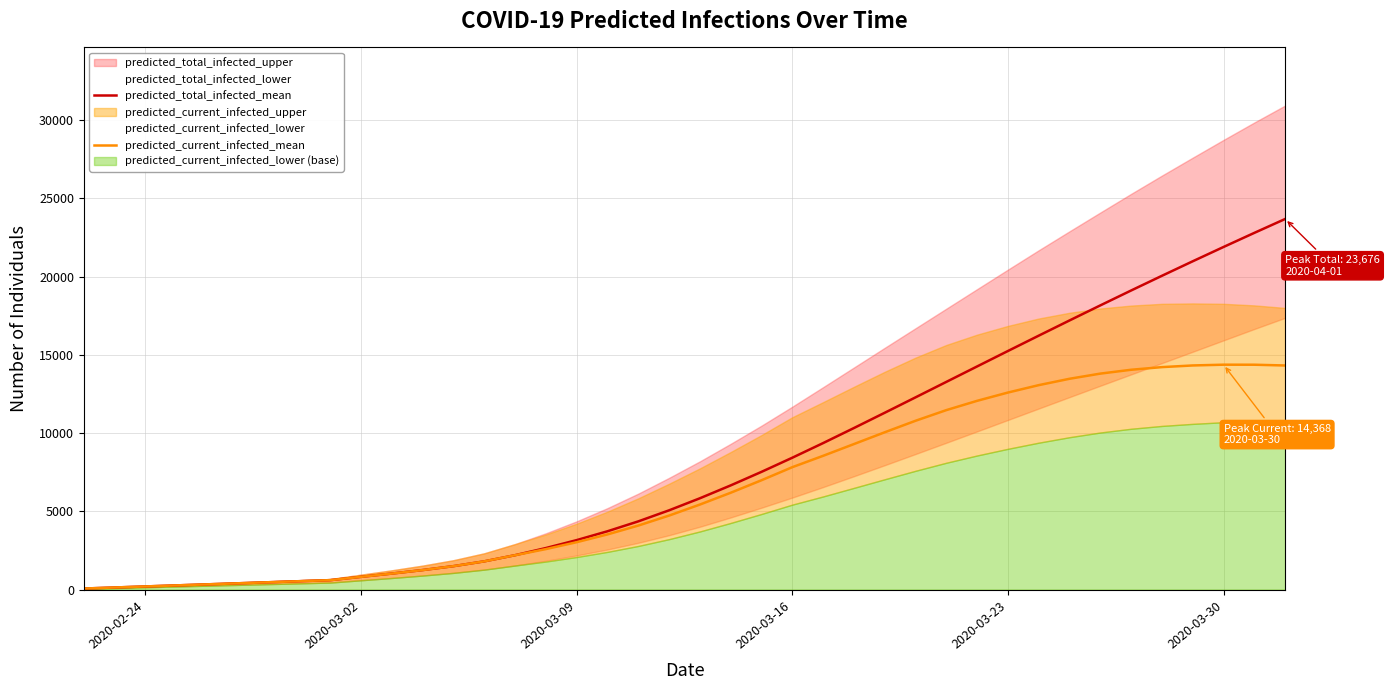

At which label does predicted_total_infected_mean reach its minimum?

2020-02-24